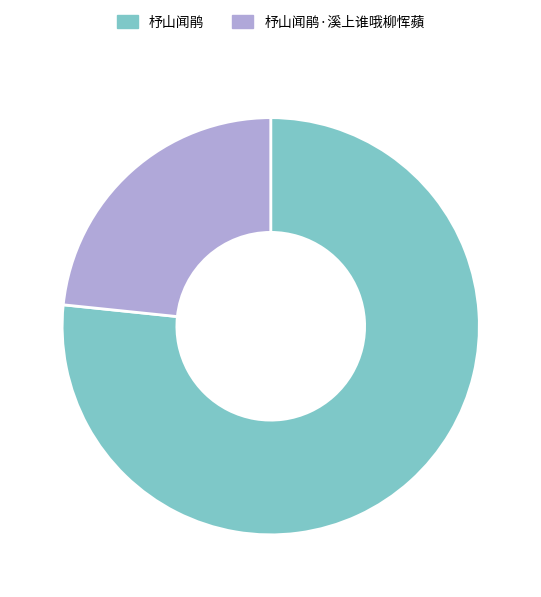

Is the sum of 杼山闻鹃 and 杼山闻鹃·溪上谁哦柳恽蘋 greater than half?

Yes